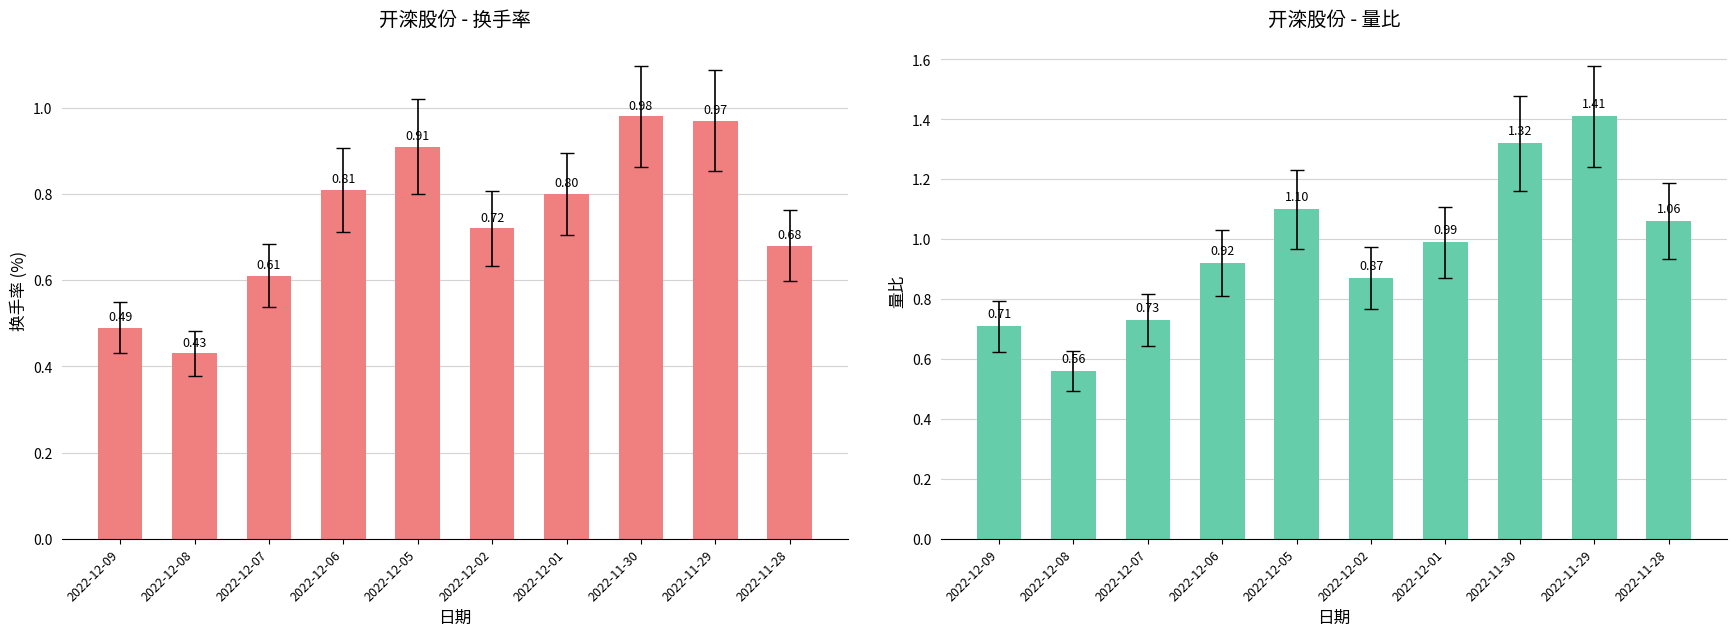

True or false: 换手率 has a value of 1.8 at 2022-11-30.

False